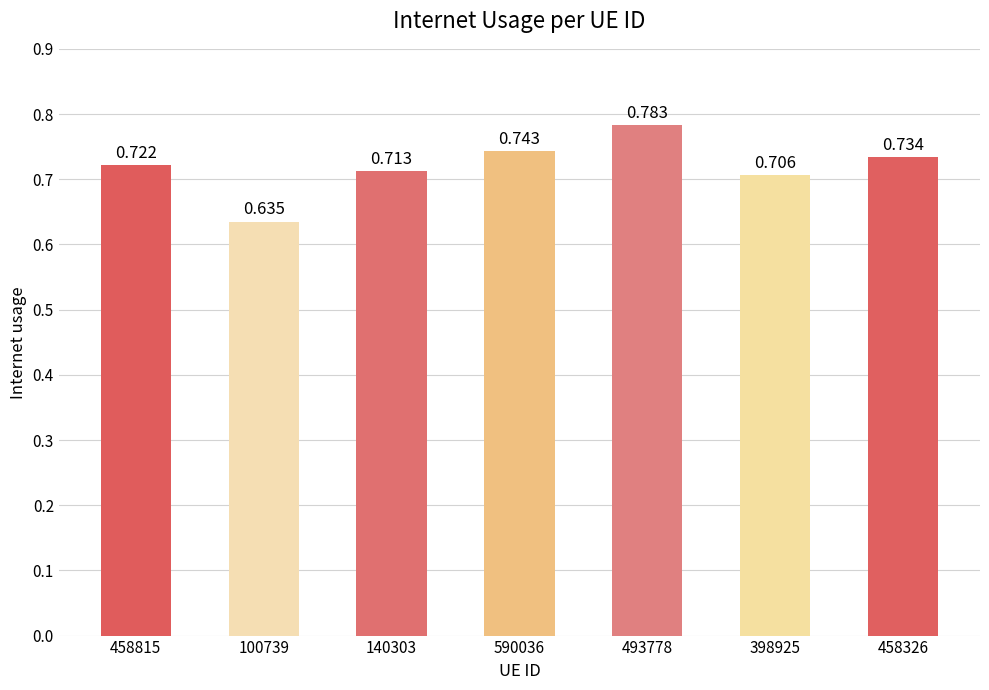

What is the maximum value shown in the chart?

0.8